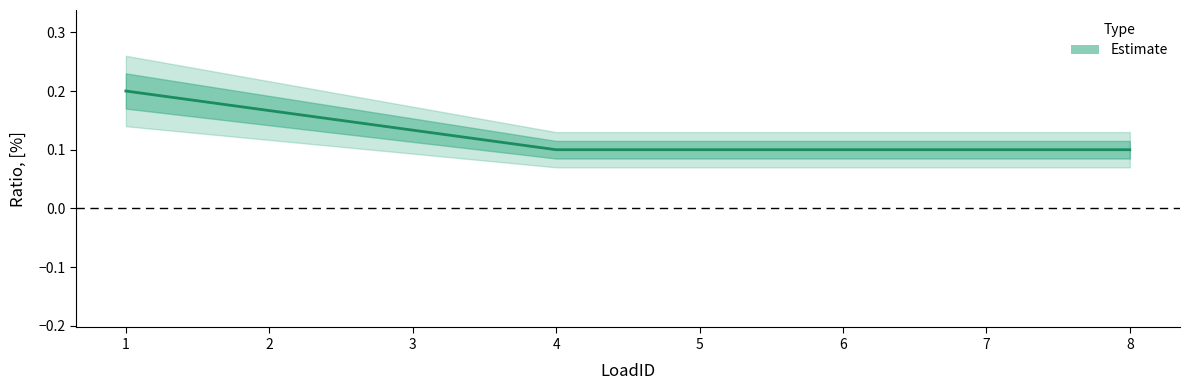

Reading left to right, transcribe all the data shown in this chart.

1=0.2	2=0.2	3=0.1	4=0.1	5=0.1	6=0.1	7=0.1	8=0.1